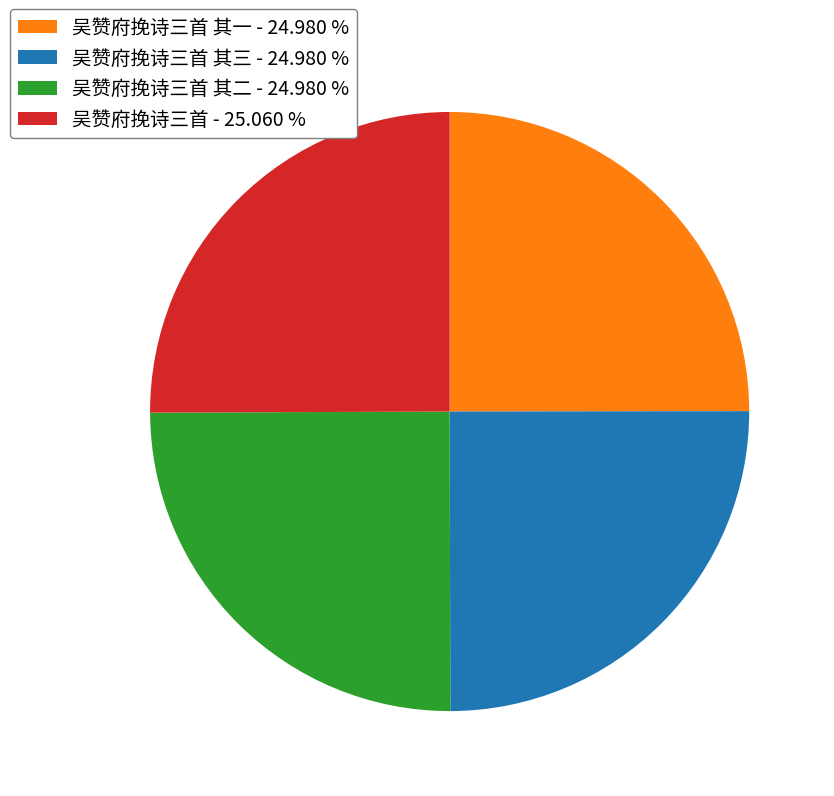

What is the ratio of the value at 吴赞府挽诗三首 - 25.060 % to the value at 吴赞府挽诗三首 其一 - 24.980 %?

1.0